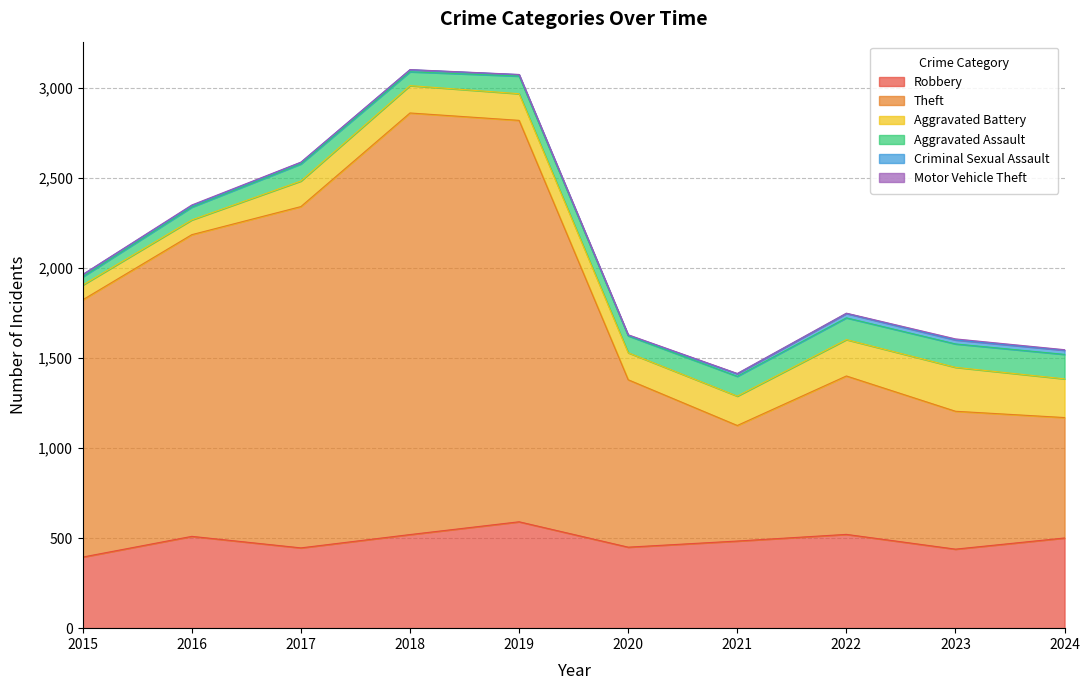

Which series changed the most between 2018 and 2023?

Theft